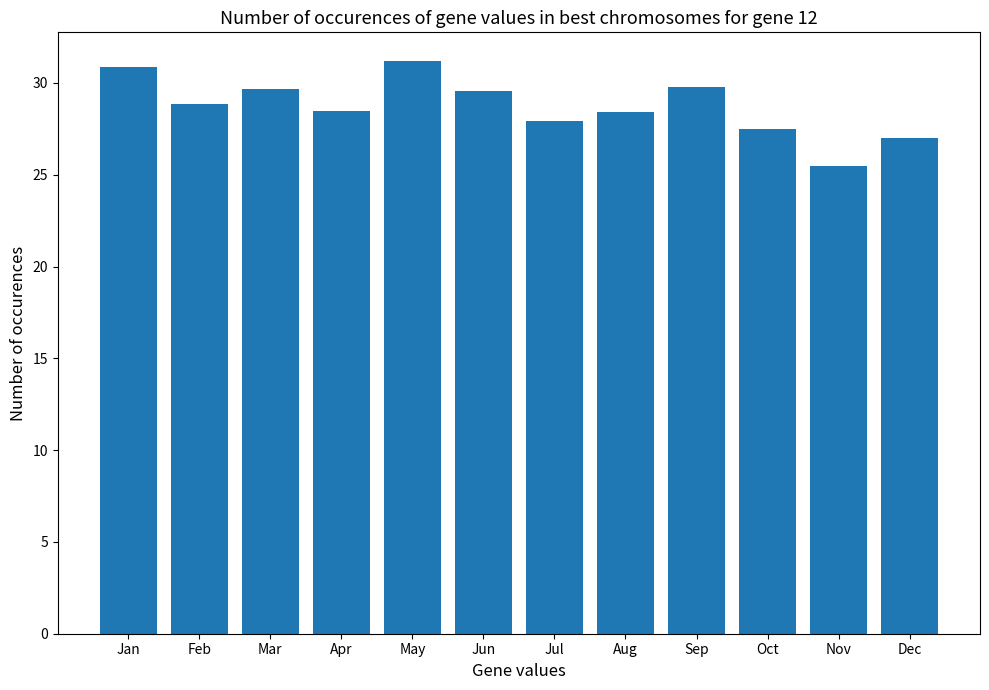

Is it true that the value at Feb is 9.1?

False